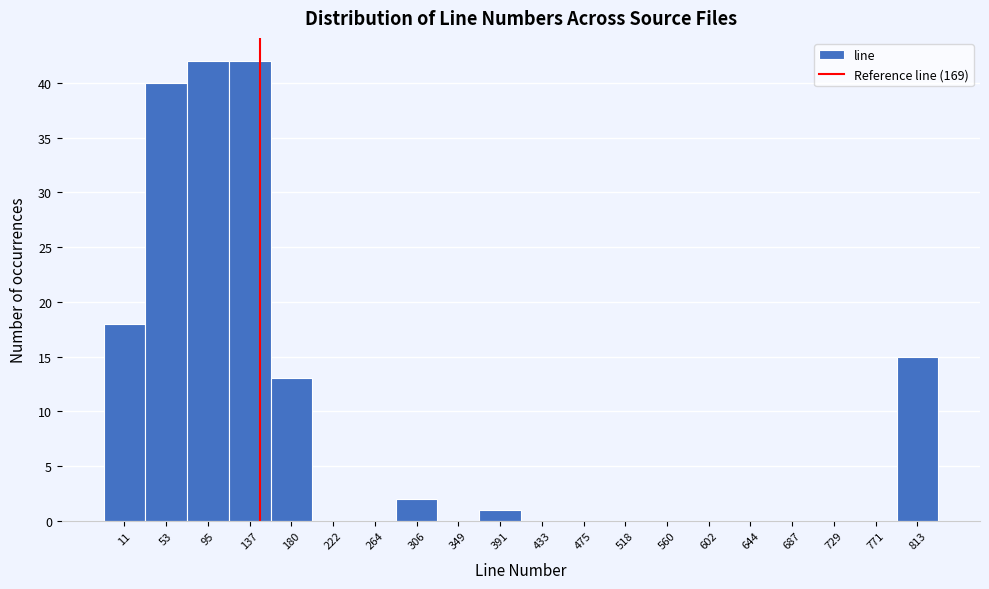

Reading right to left, list all the values displayed in this chart.

813=15	771=0	729=0	687=0	644=0	602=0	560=0	518=0	475=0	433=0	391=1	349=0	306=2	264=0	222=0	180=13	137=42	95=42	53=40	11=18